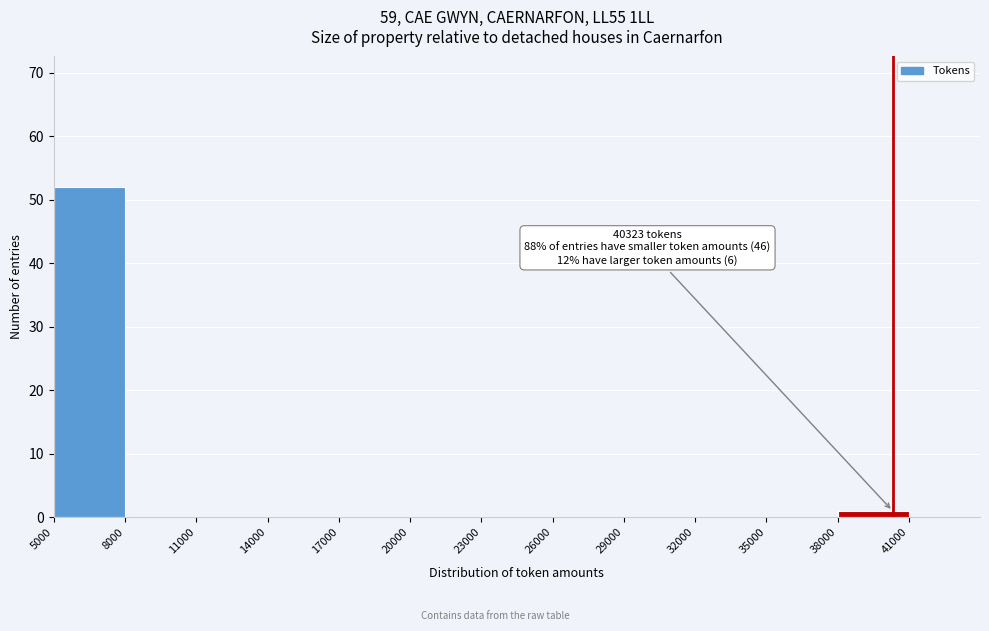

Which range on the x-axis has the tallest bar?

5000 to 8000